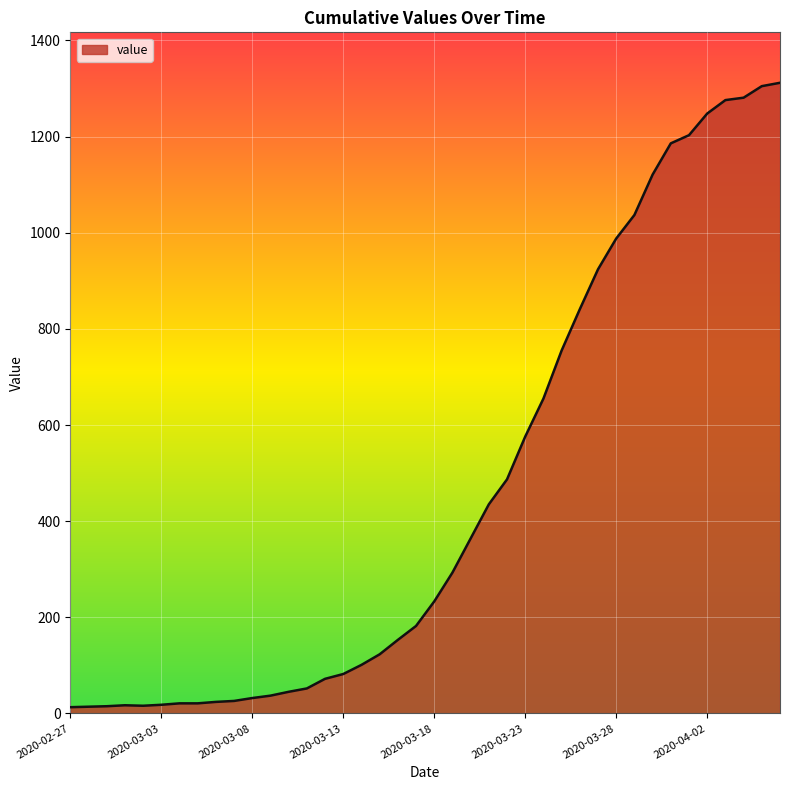

What is the difference between the maximum and minimum values?

1299